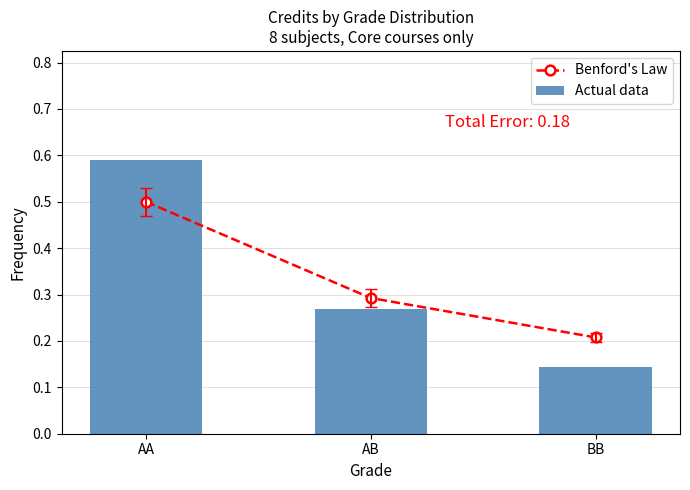

At AB, list the series in order from largest to smallest.

Benford's Law, Actual data